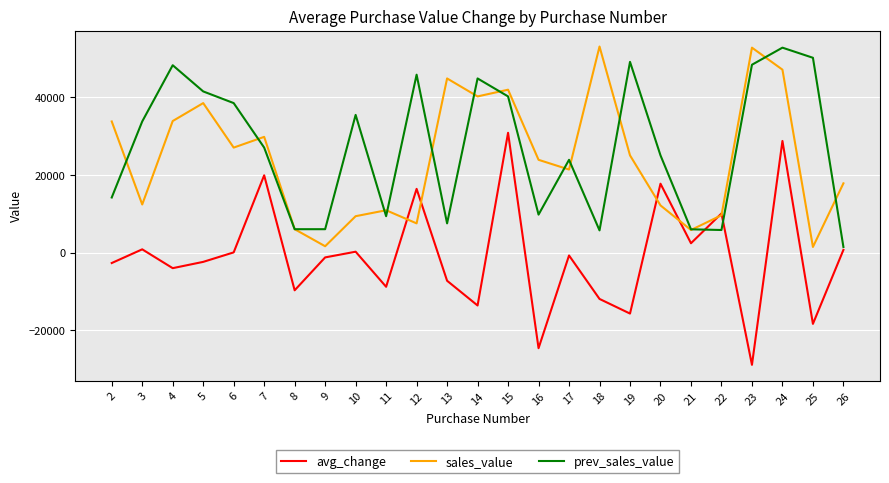

True or false: prev_sales_value has a value of 41754.5 at 17.

False